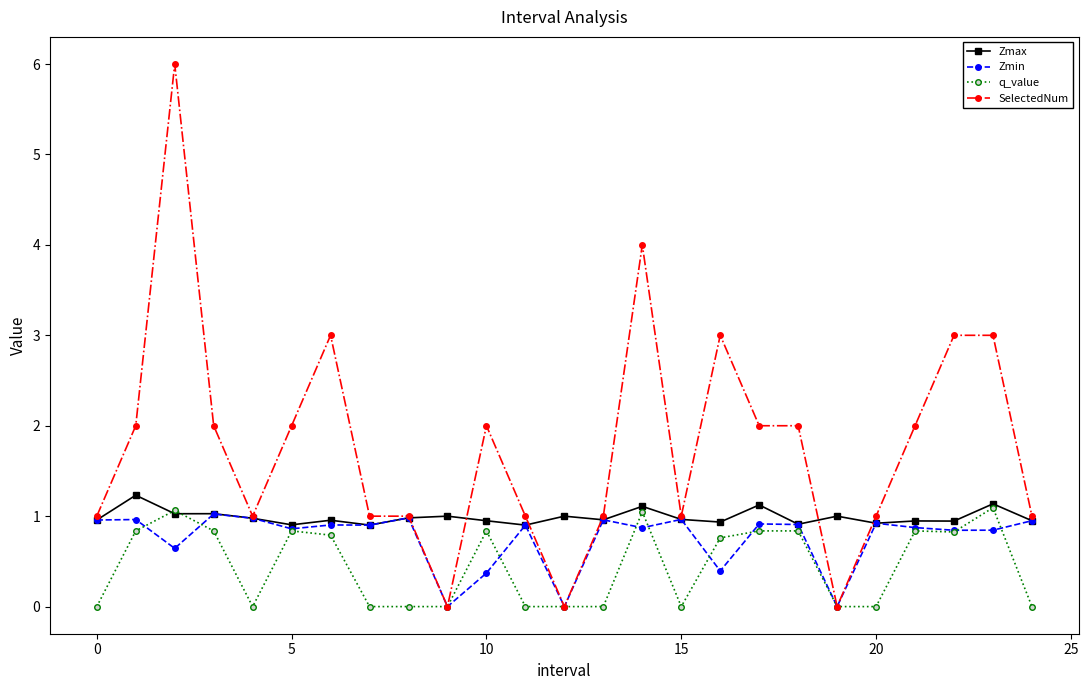

Which series has the largest total across all categories?

SelectedNum